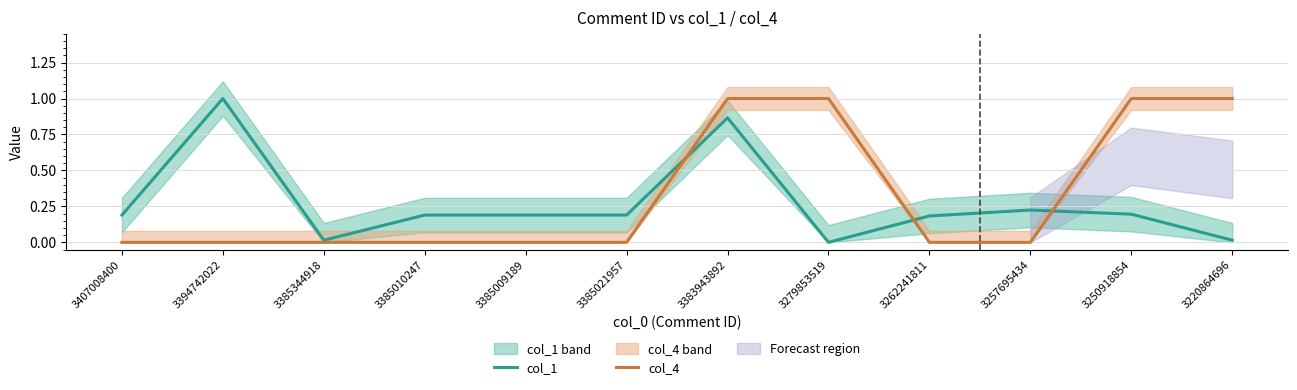

In col_1, how many points are higher than both neighbors (excluding endpoints)?

3